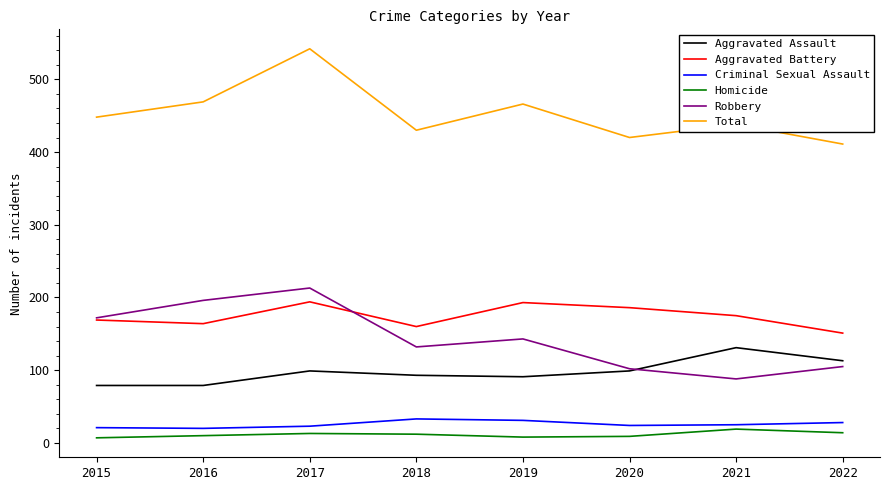

The value of Robbery at 2019 is 143. True or false?

True